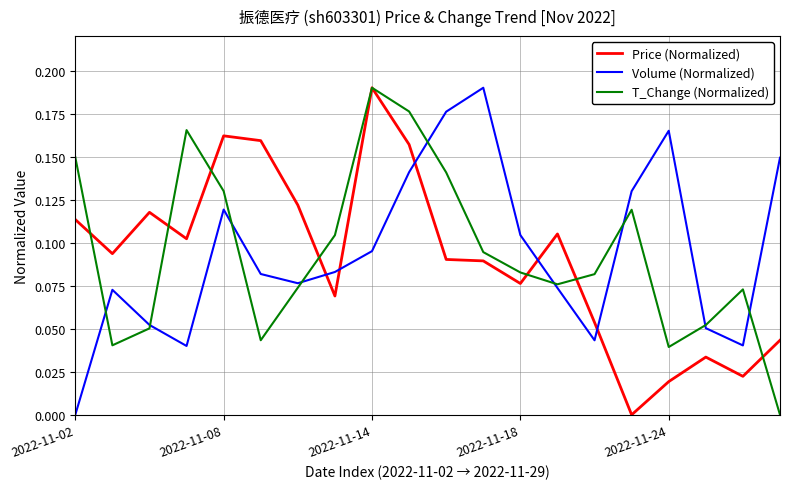

What are all the series names shown in the legend?

Price (Normalized), Volume (Normalized), T_Change (Normalized)